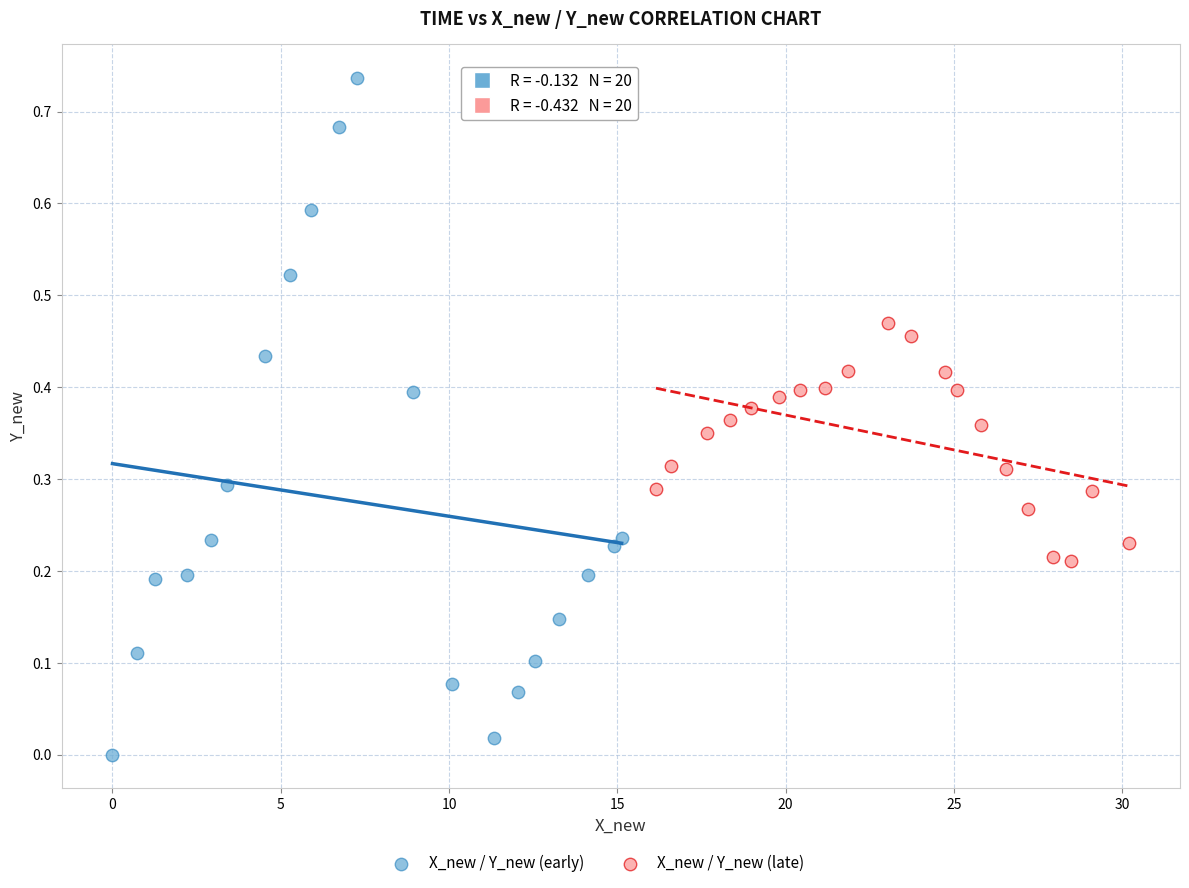

Which series contains the lowest Y value?

X_new / Y_new (early)